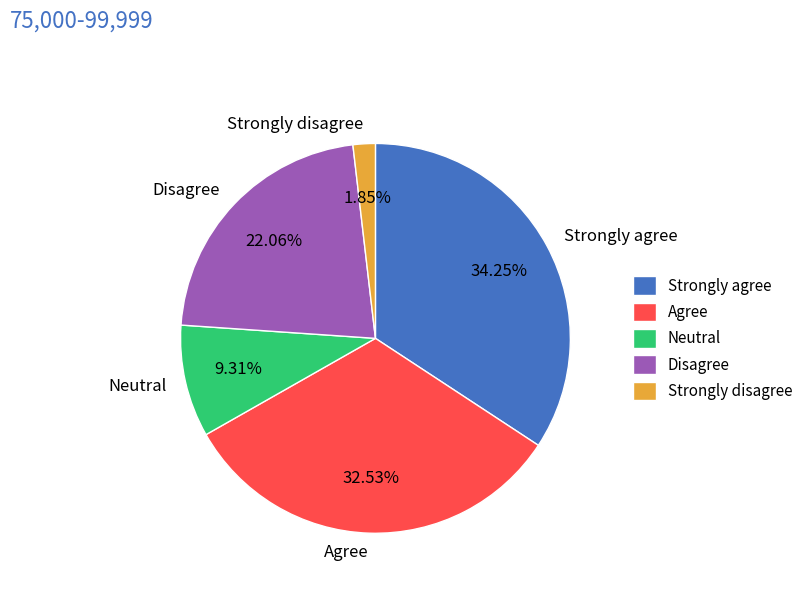

Is there a majority slice in this chart?

No